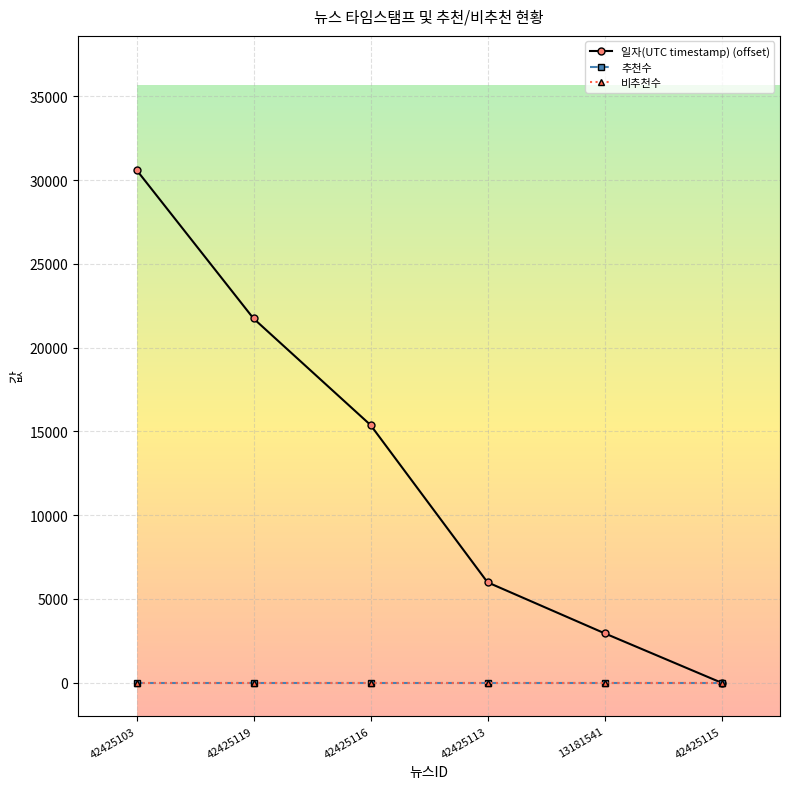

Does the chart display data point markers on the line(s)?

Yes